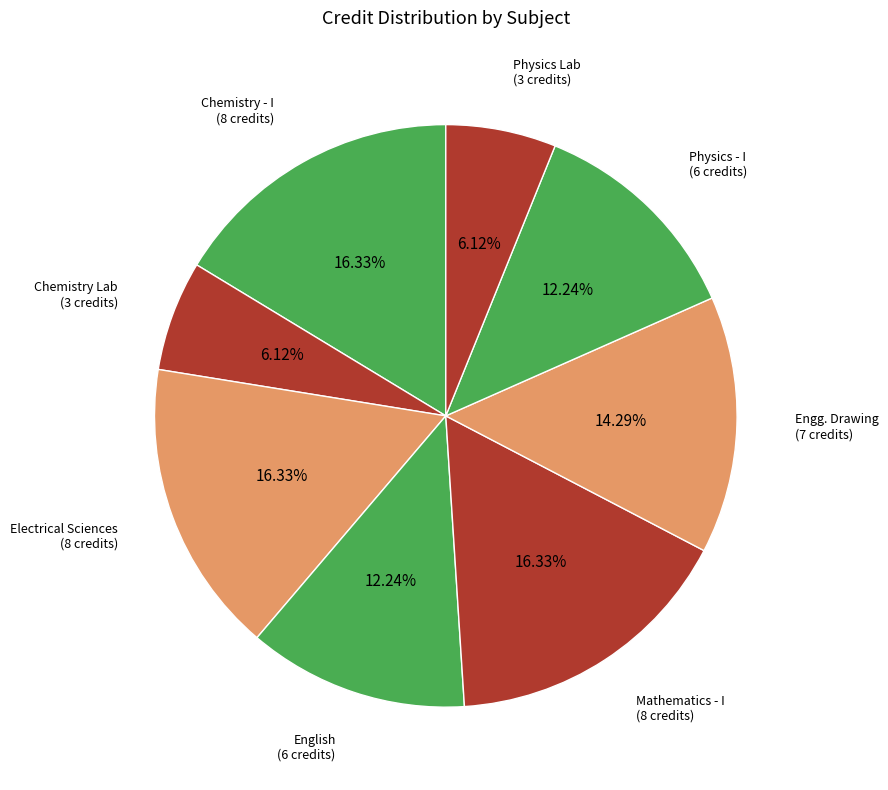

Rank the categories by value from highest to lowest.

Chemistry - I, Electrical Sciences, Mathematics - I, Engineering Drawing, English : Language Through Literature, Physics - I, Chemistry Laboratory, Physics Laboratory